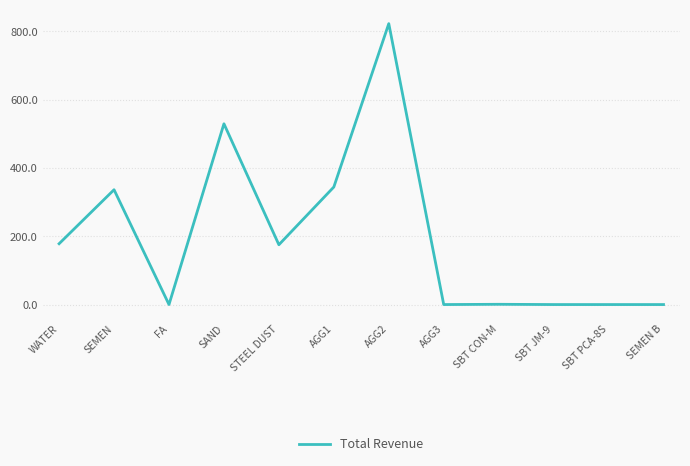

Where is the data nearest to the value 411?

AGG1